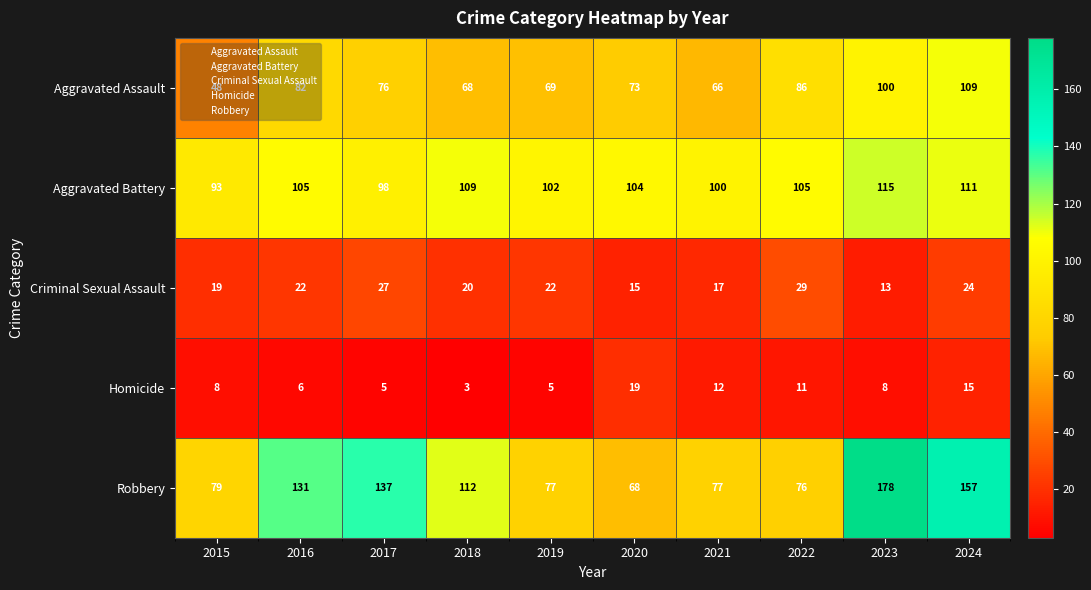

Is it true that Criminal Sexual Assault equals 19 at 2015?

True